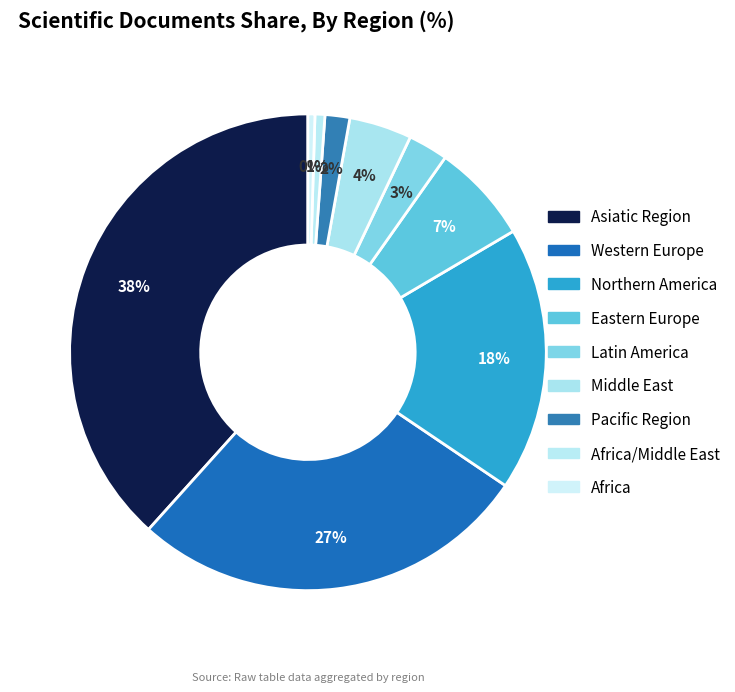

Which slice is the largest?

Asiatic Region